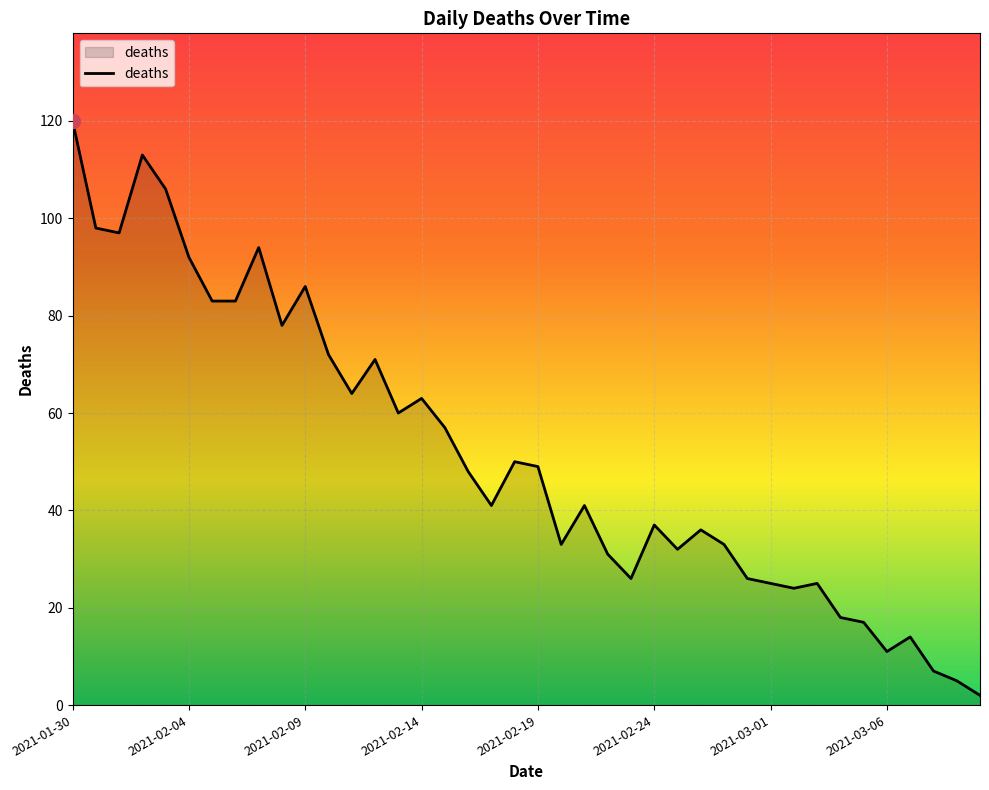

How many series are shown in this chart?

1